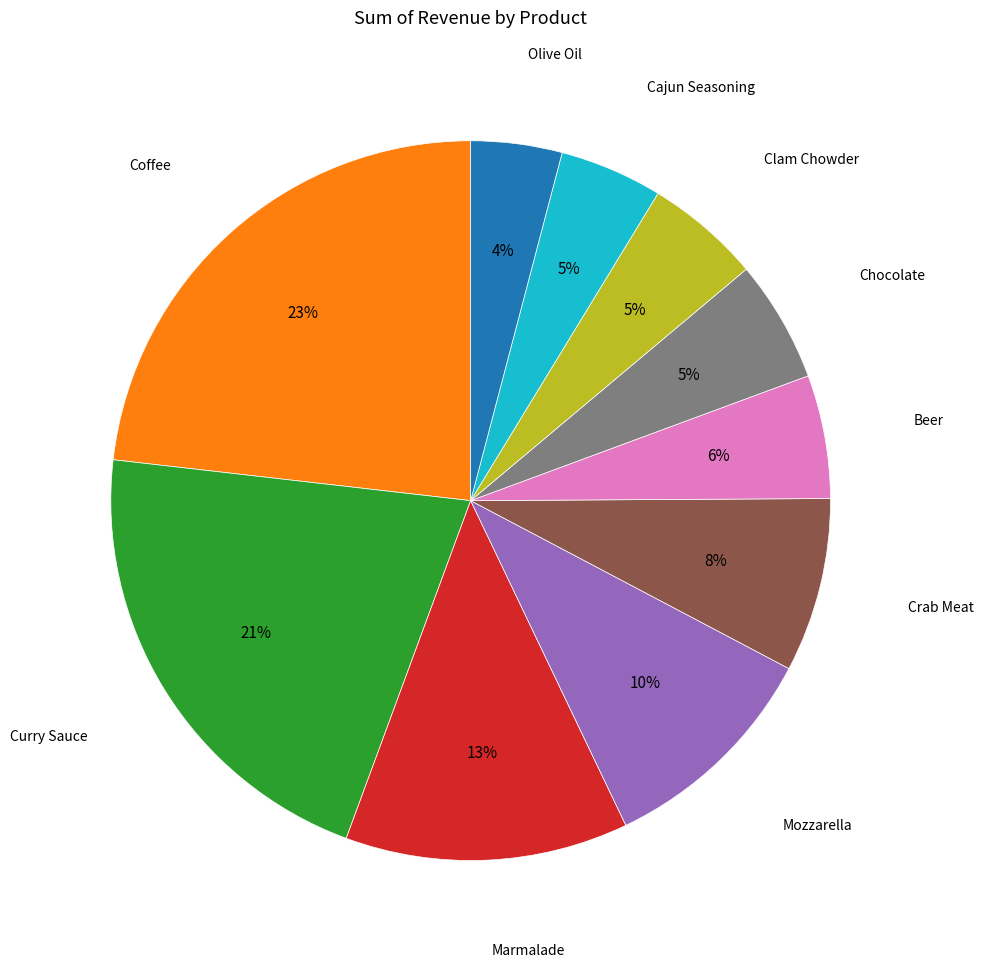

Does Mozzarella account for over 50% of the chart?

No